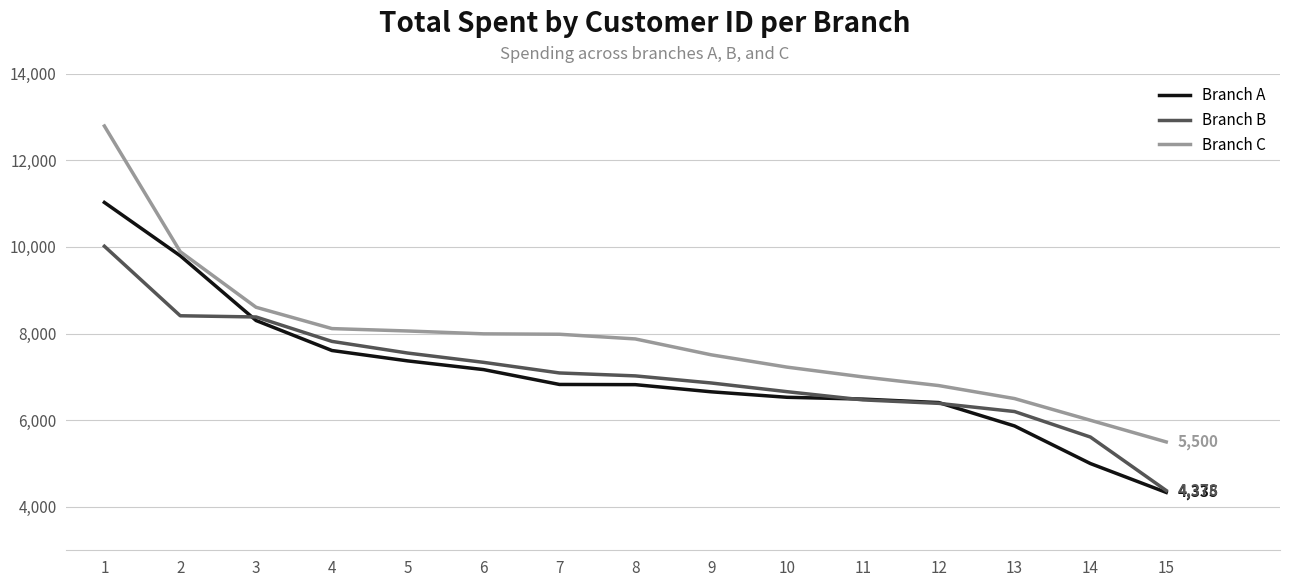

What is the greatest value displayed?

12788.5